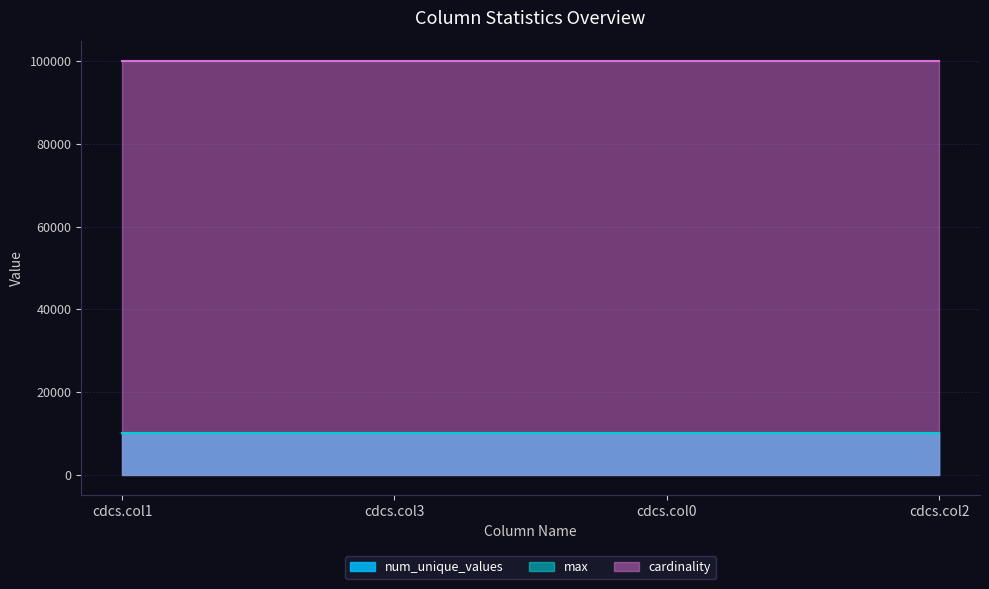

Reading right to left, transcribe all the data shown in this chart.

num_unique_values: cdcs.col2=9996	cdcs.col0=10000	cdcs.col3=9995	cdcs.col1=9993
max: cdcs.col2=9999	cdcs.col0=9999	cdcs.col3=9999	cdcs.col1=9999
cardinality: cdcs.col2=100000	cdcs.col0=100000	cdcs.col3=100000	cdcs.col1=100000